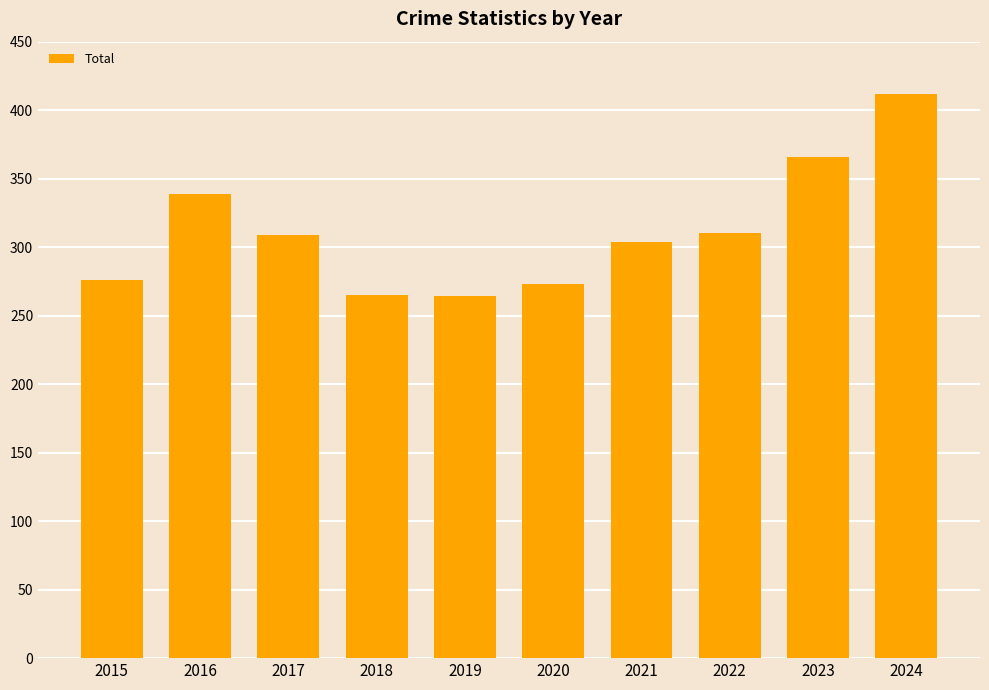

How many series are shown in this chart?

1